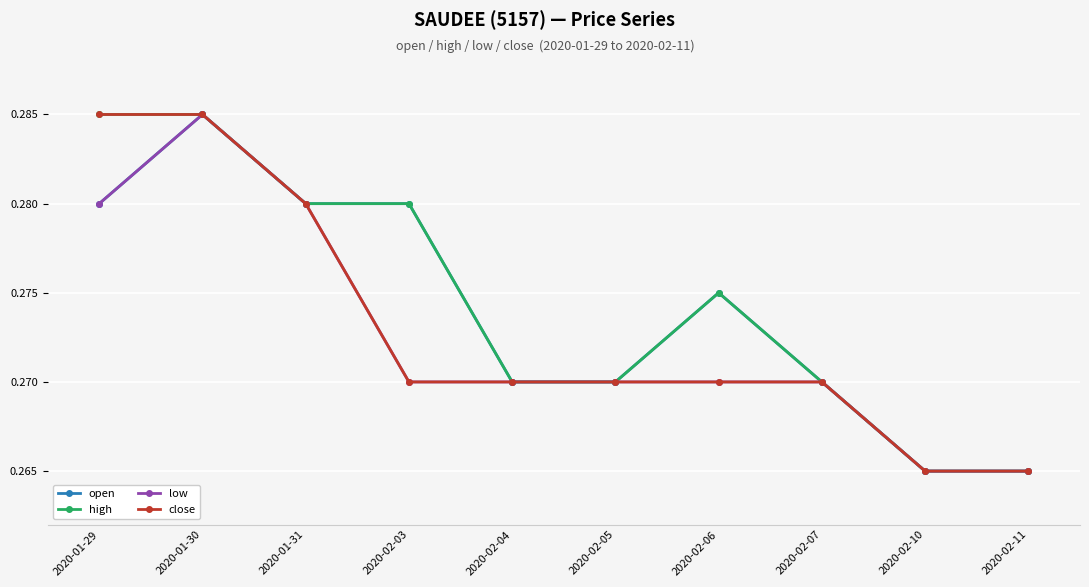

How many close values are between 0 and 1?

10